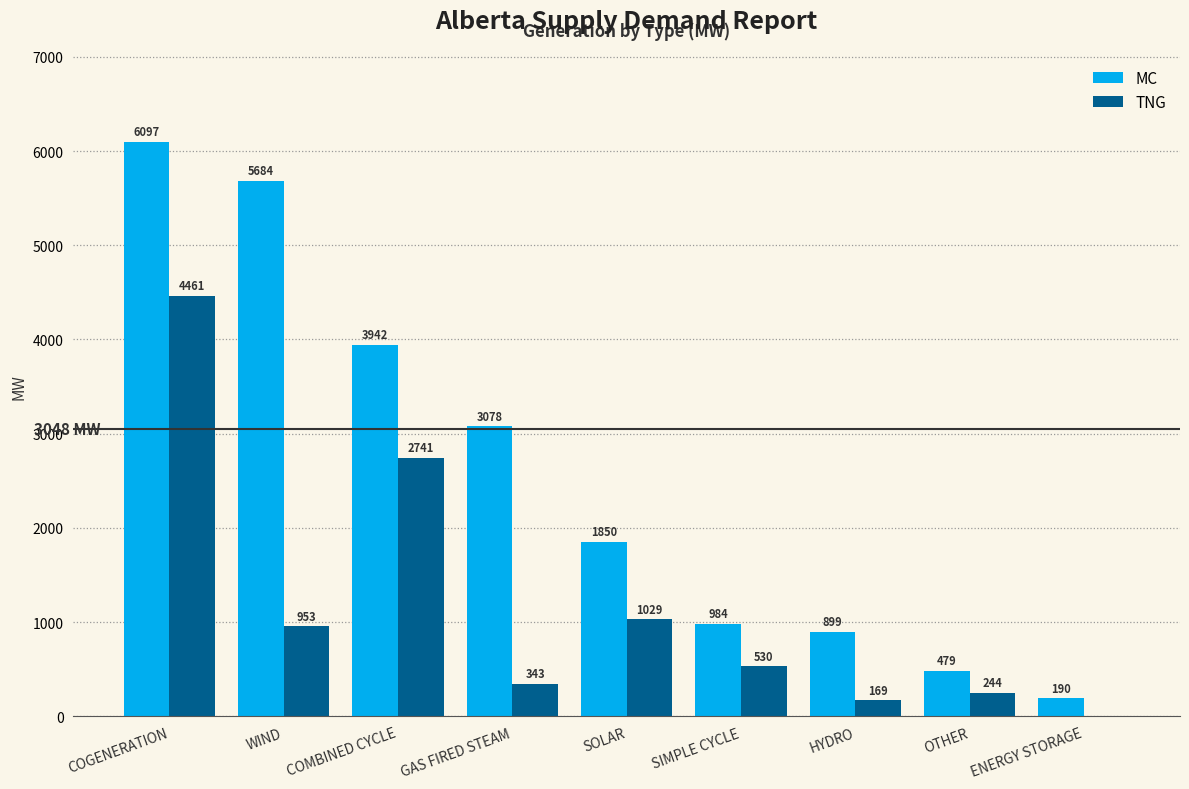

Where does the MC series first go above 1850?

COGENERATION